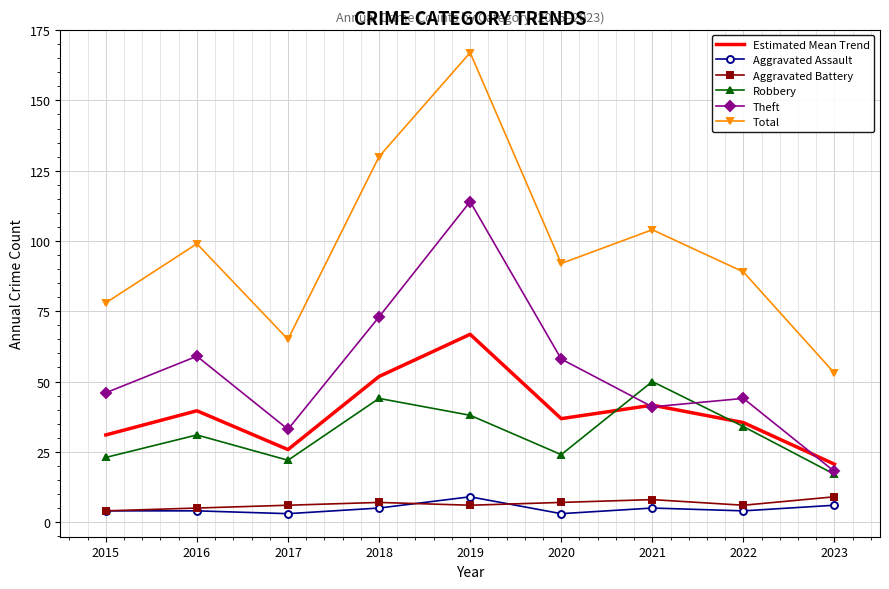

What are all the series names shown in the legend?

Estimated Mean Trend, Aggravated Assault, Aggravated Battery, Robbery, Theft, Total